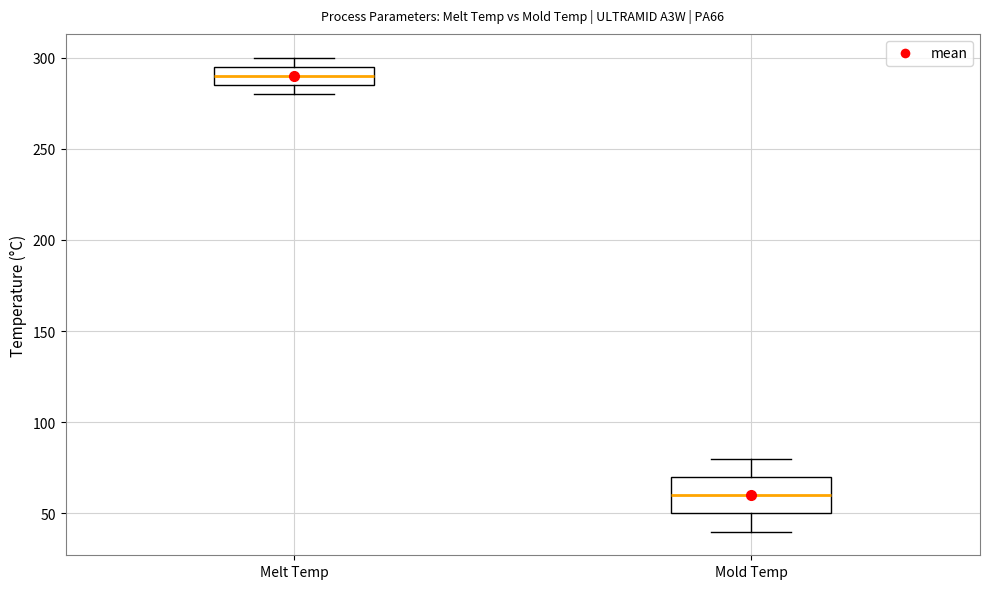

Where does the median line of the box for Melt Temp sit on the y-axis? The values are not printed on the chart, so give them approximately, as read against the axis.

290